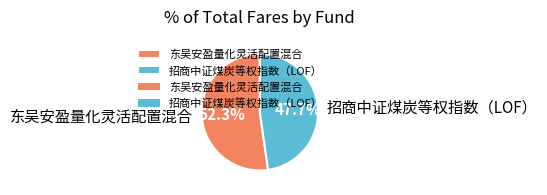

How many slices are in this pie chart?

2